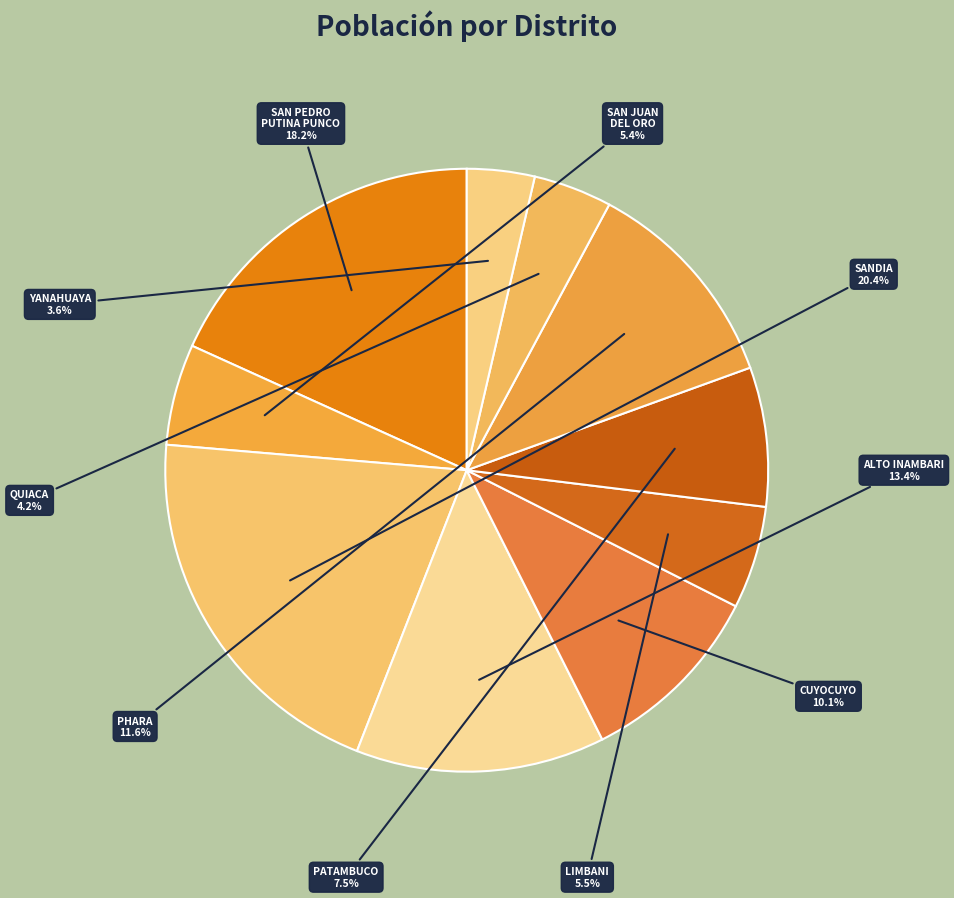

What is the largest slice in the pie chart?

SANDIA